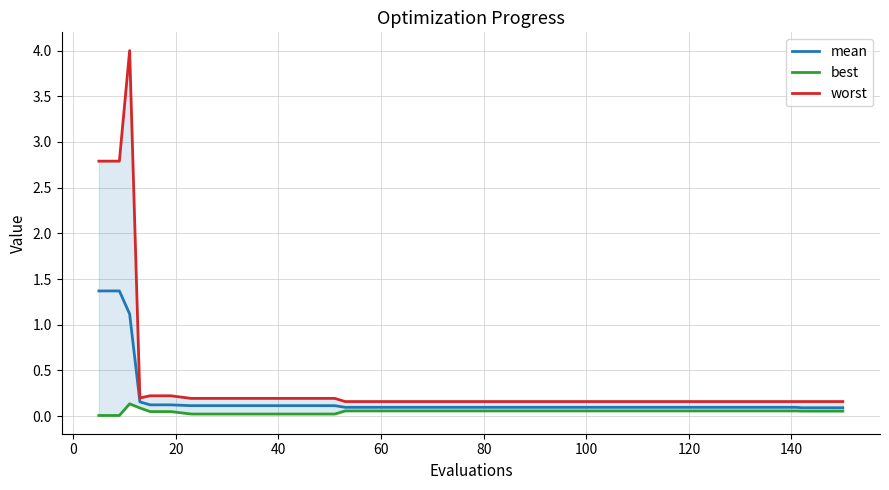

What is the label of the 33rd point from the right?

120